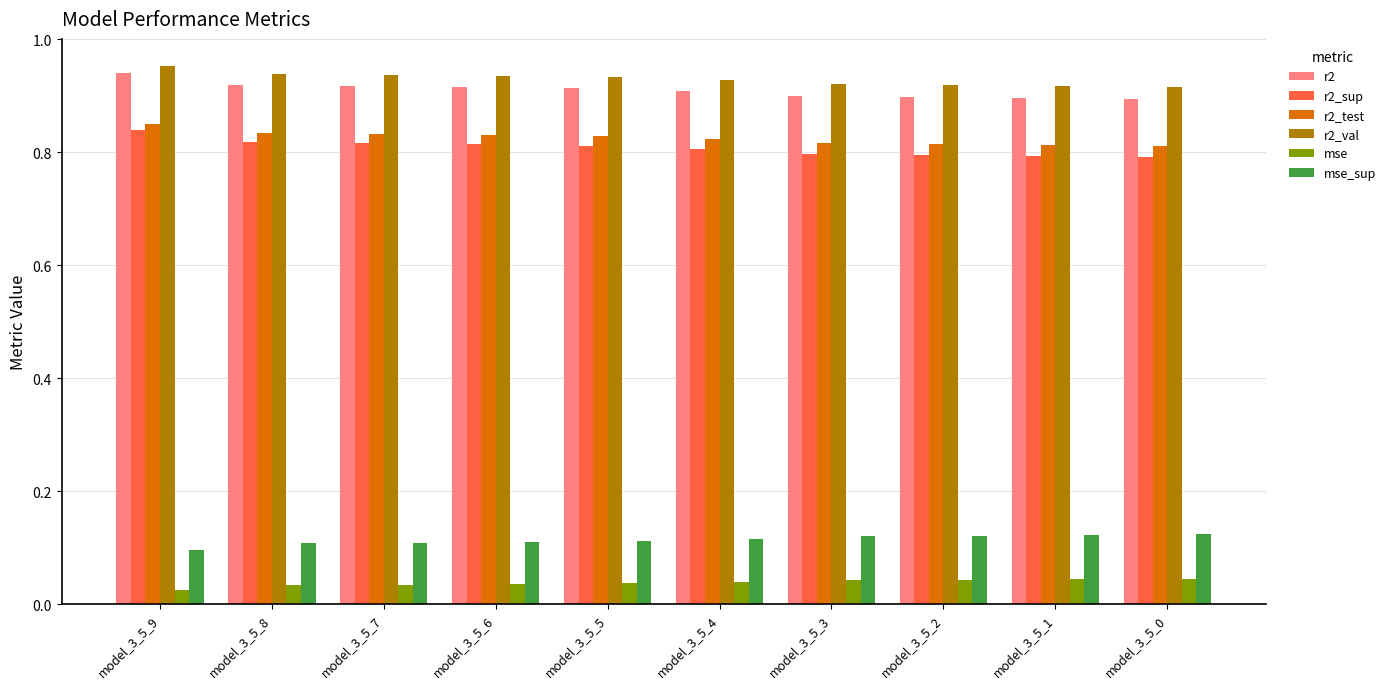

Count the r2_val values in the range 0 to 1.

10